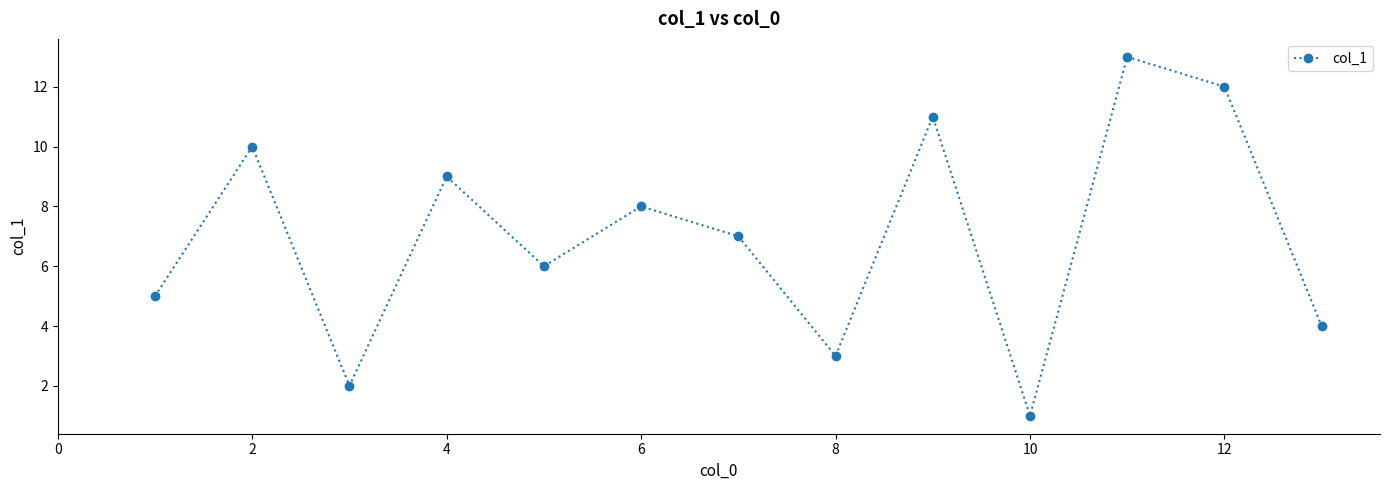

What is the sum of all values?

91